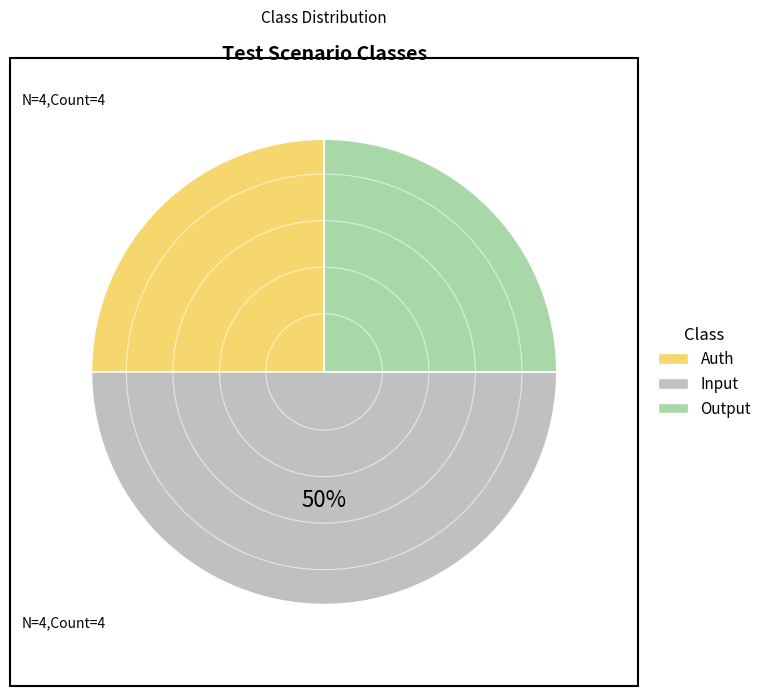

Count the number of slices in the pie.

3